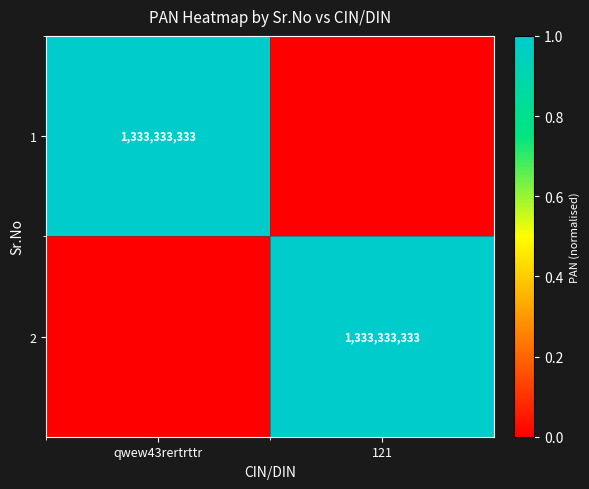

The value of 1 at qwew43rertrttr is 1333333333. True or false?

True